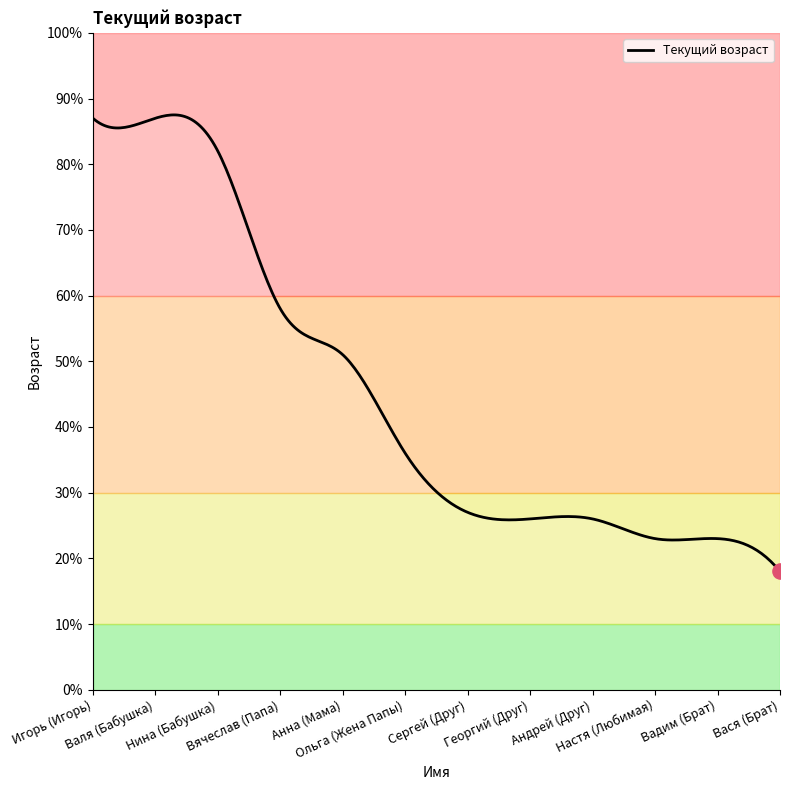

What is the difference between the maximum and minimum values?

69.5